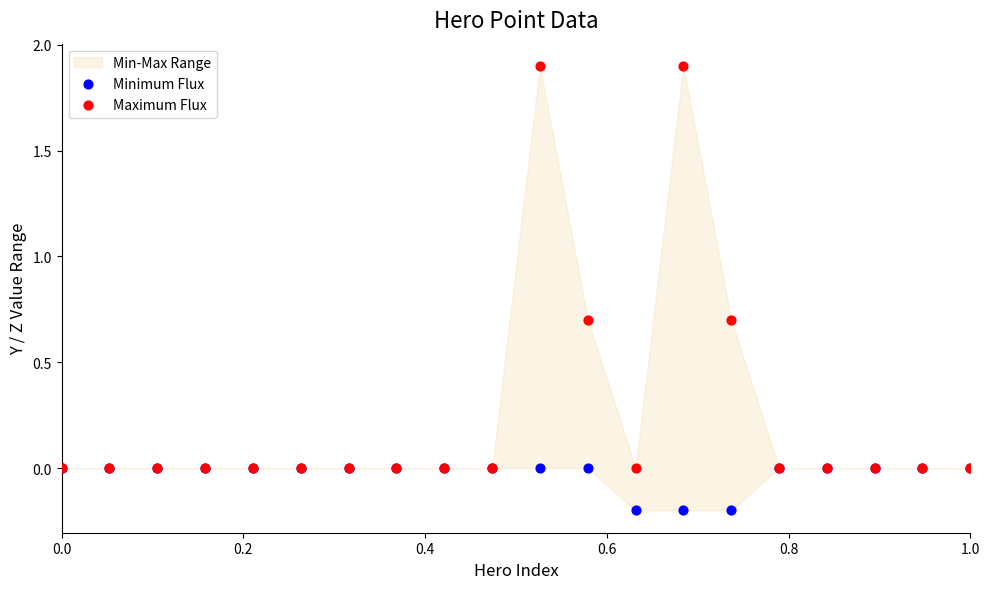

Which series has the widest spread of Y values?

Maximum Flux